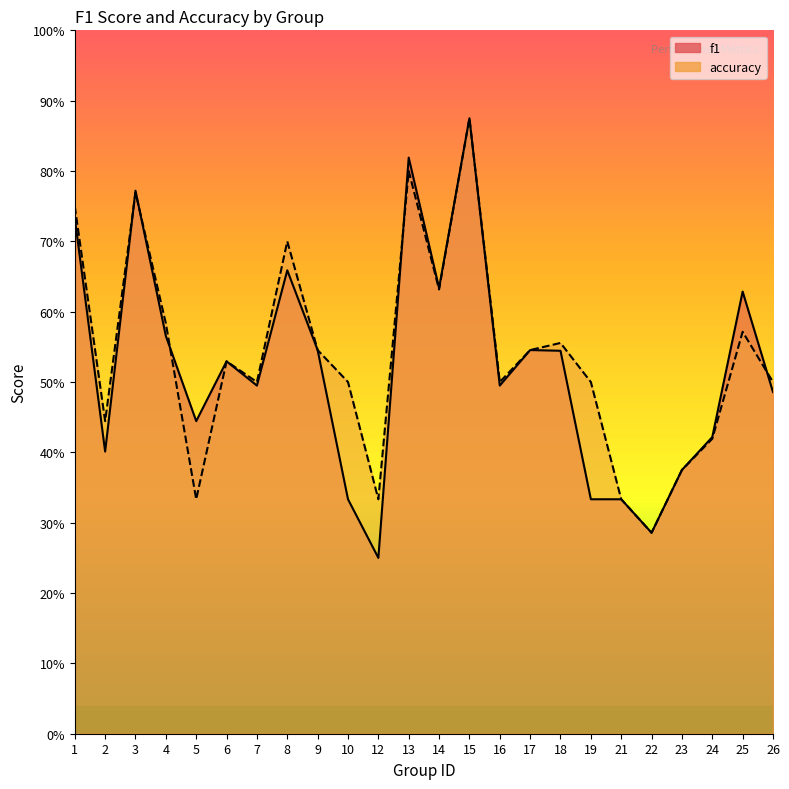

At which category does the chart reach its peak across all series?

15